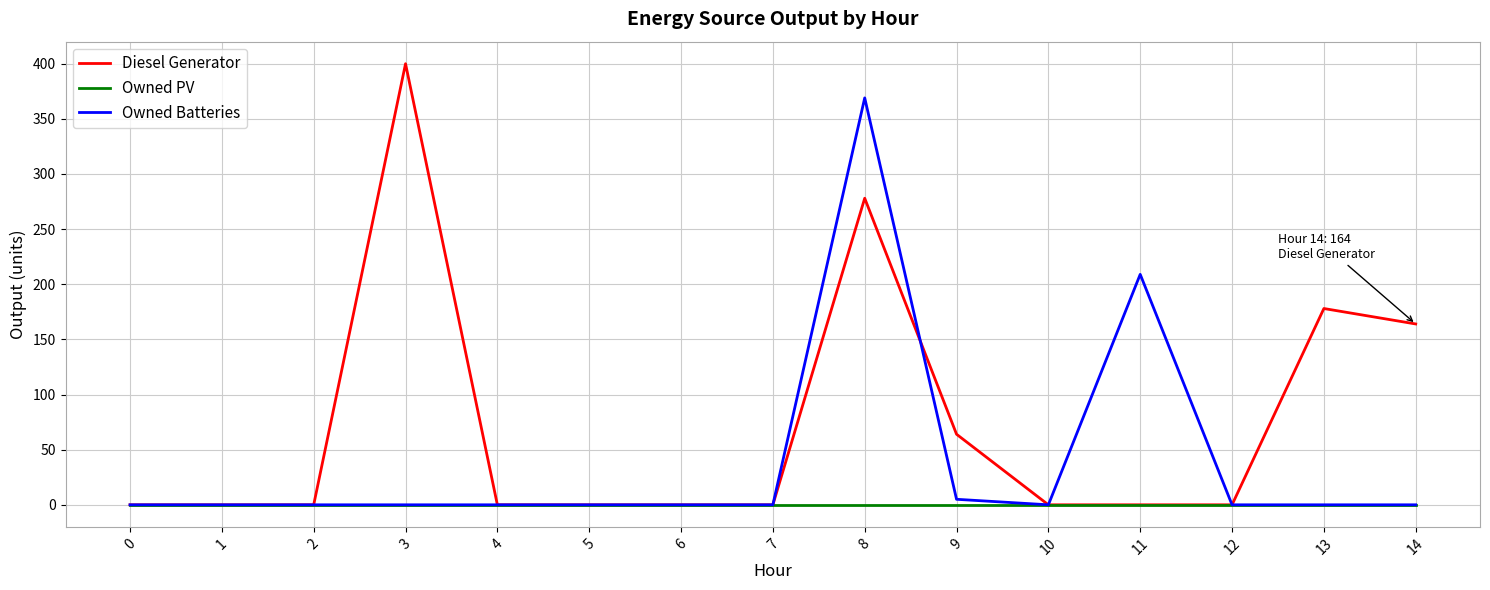

At which category is the sum across all series the highest?

8